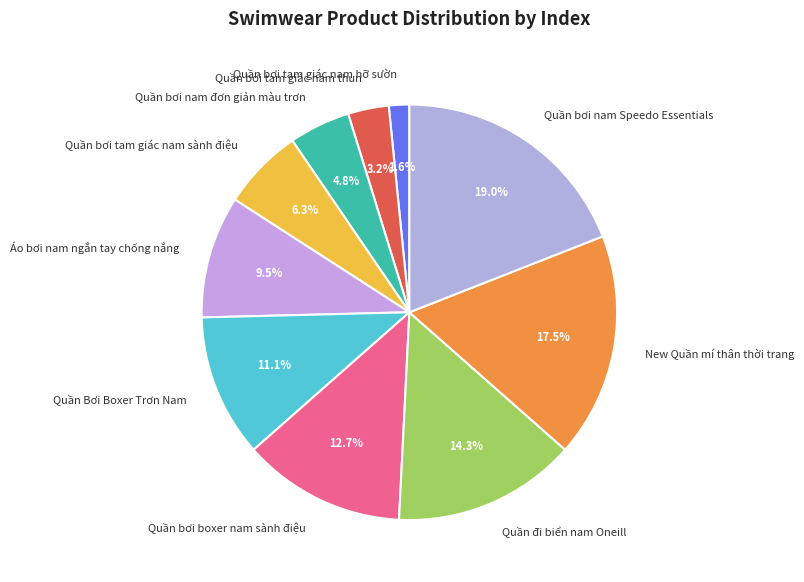

What is the total percentage of Quần bơi boxer nam sành điệu and Áo bơi nam ngắn tay chống nắng?

22.2%